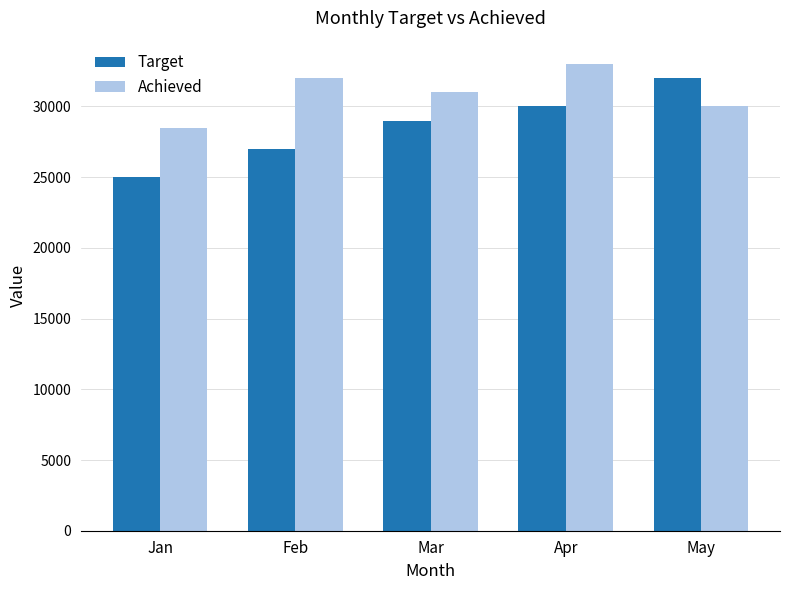

Rank the series at Apr from highest to lowest value.

Achieved, Target